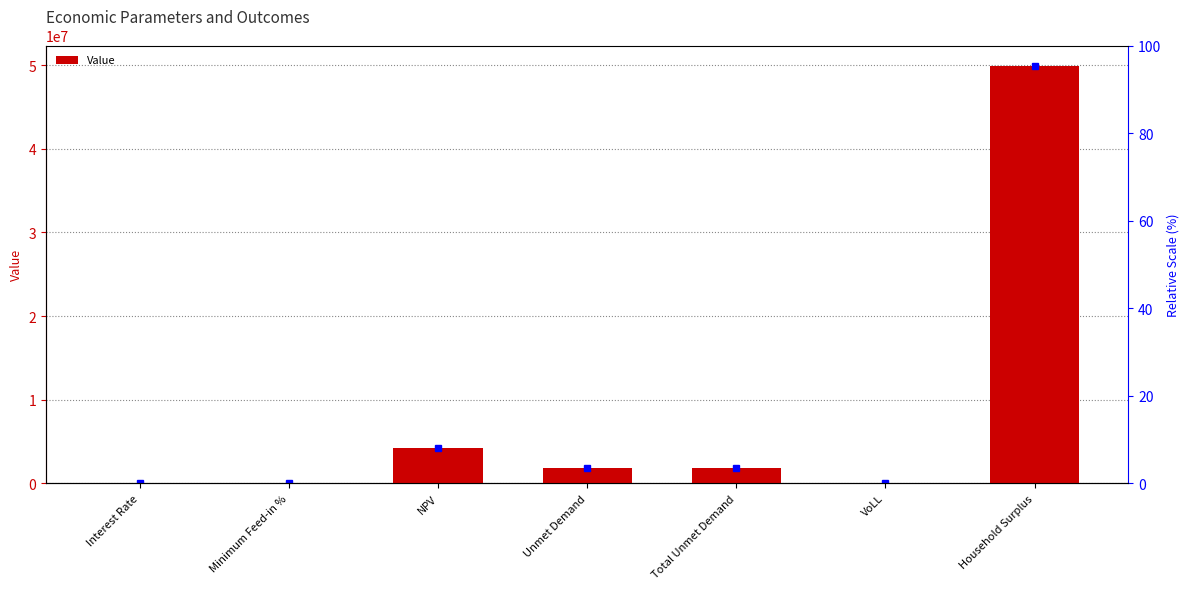

Count the number of categories in the chart.

7